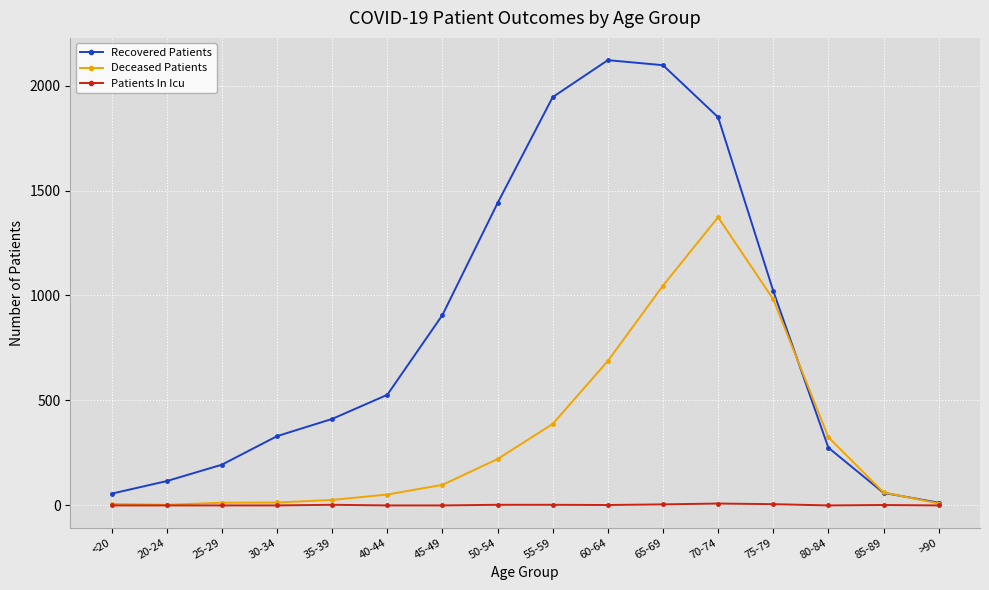

At which category is the sum across all series the highest?

70-74